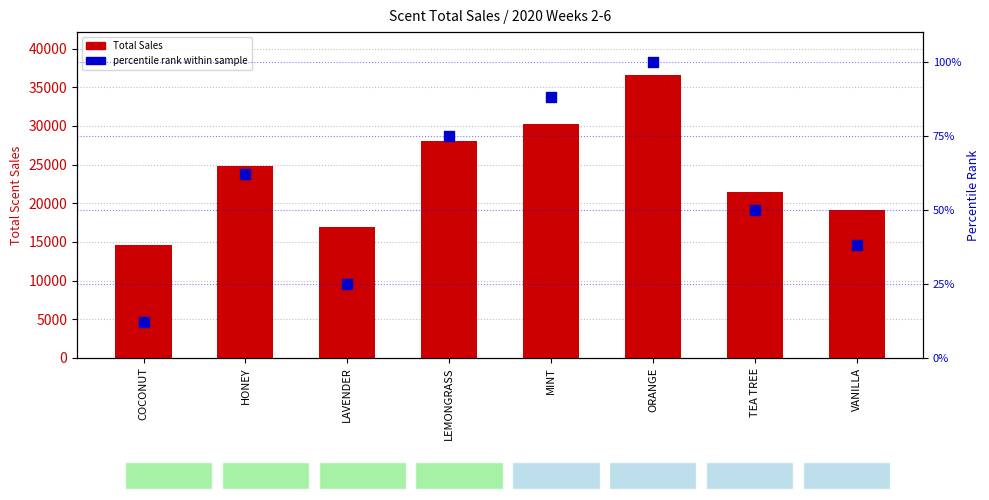

Which series reaches the maximum Y coordinate?

Total Sales